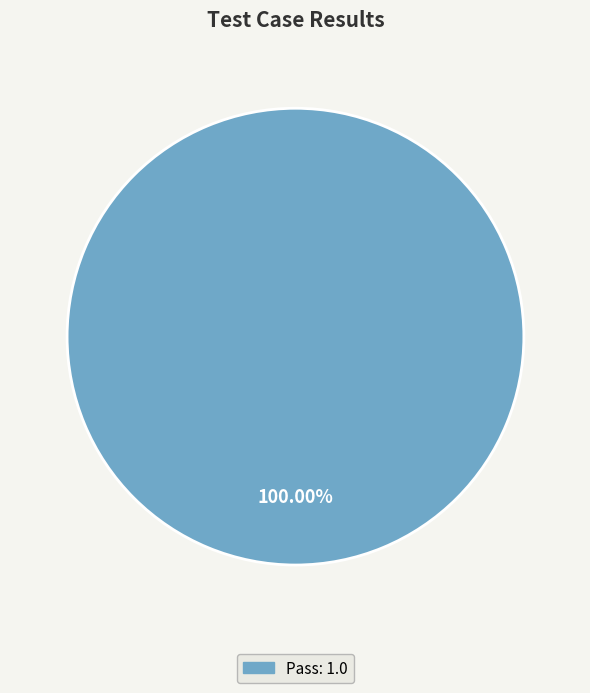

Does any single category account for the majority?

Yes